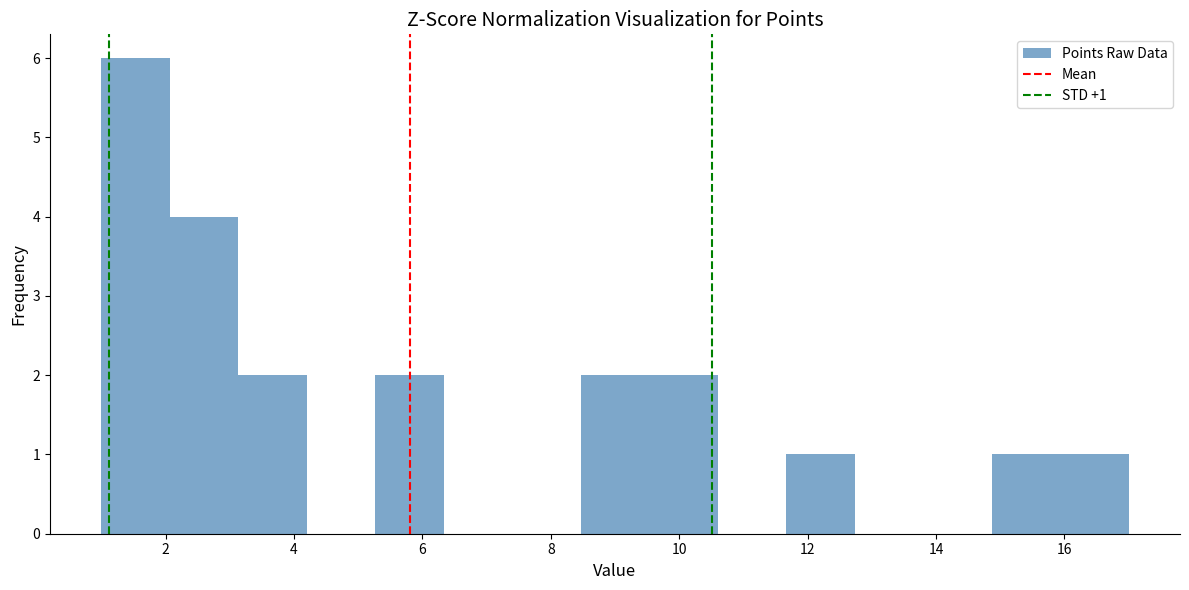

Over which range of the x-axis is the bar tallest?

1.0 to 2.0